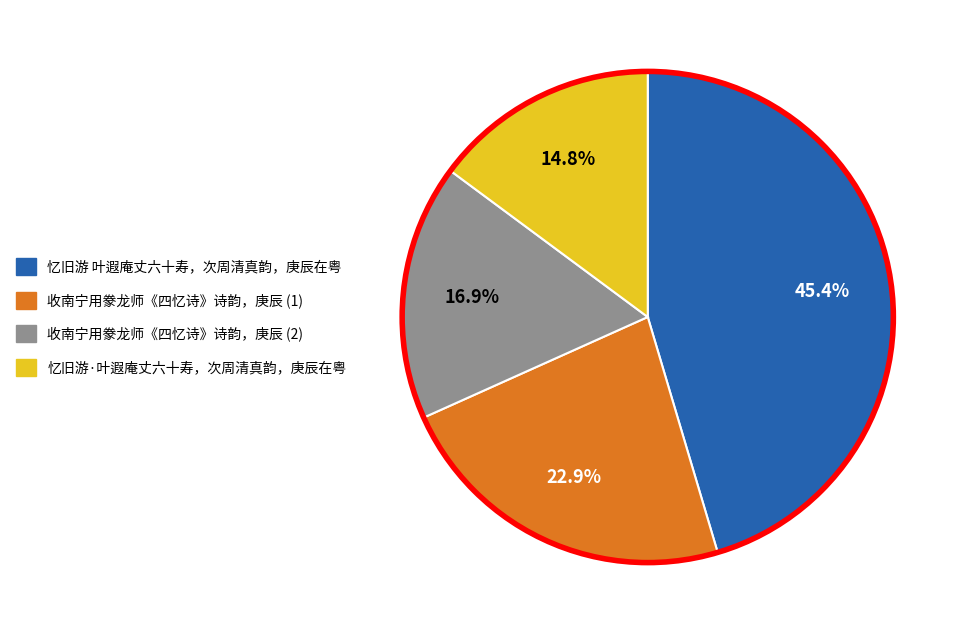

Is there a majority slice in this chart?

No